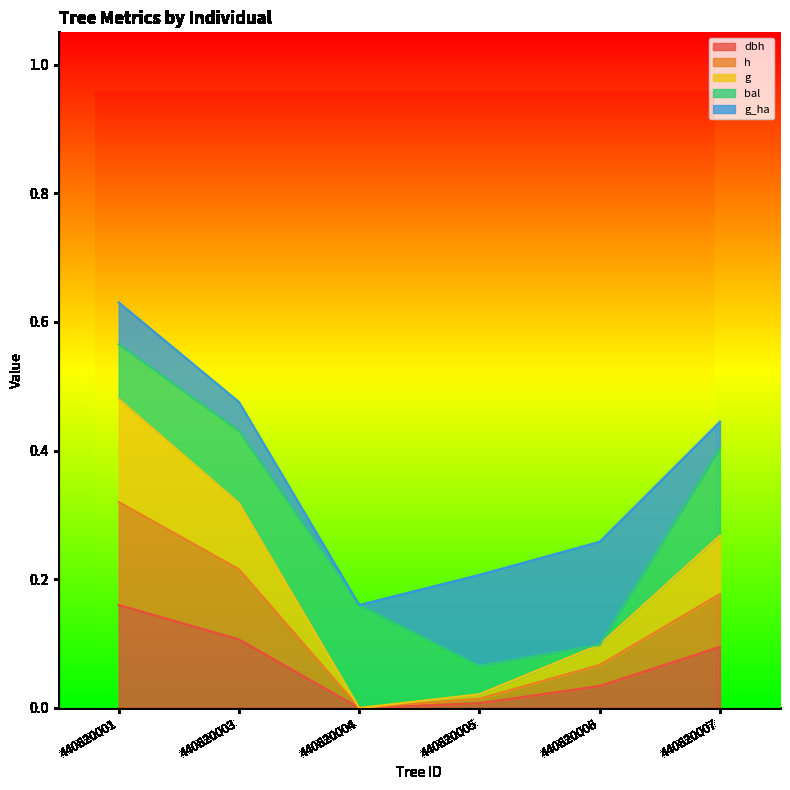

At which label does h reach its peak?

440820001